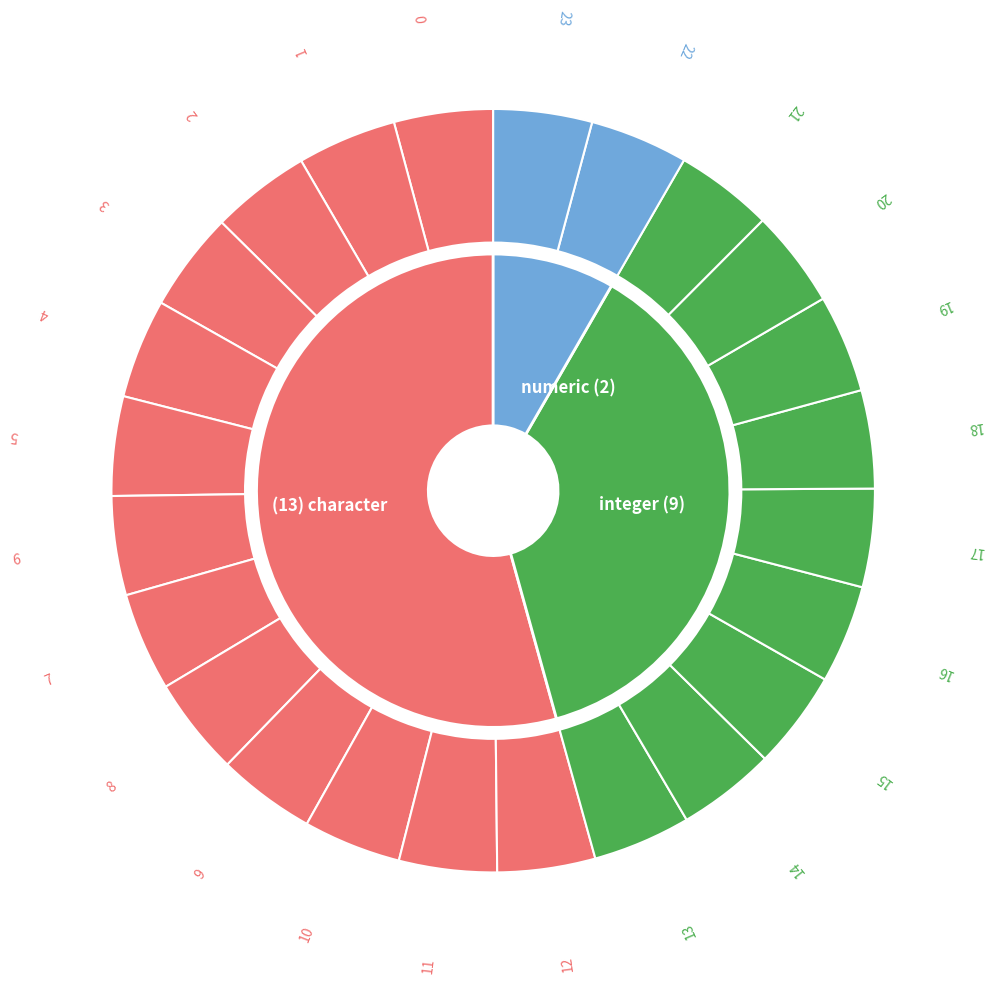

Do 4 and 21 together represent more than half of the pie?

No